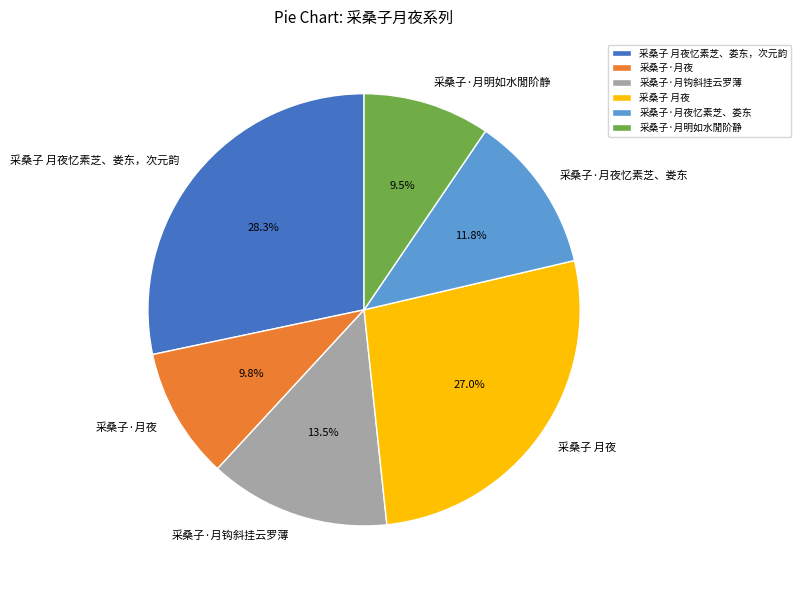

Is there any slice that represents more than half of the pie?

No